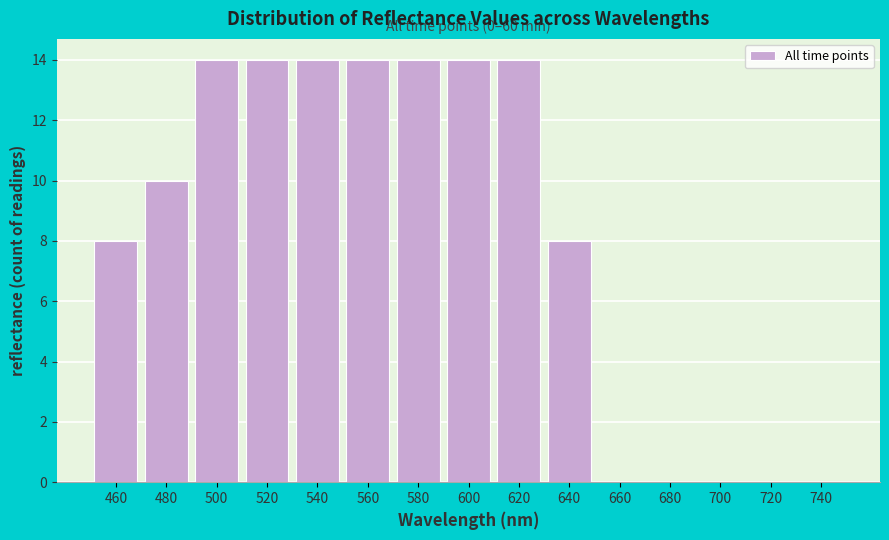

Reading left to right, what are all the values shown in this chart?

460=8	480=10	500=14	520=14	540=14	560=14	580=14	600=14	620=14	640=8	660=0	680=0	700=0	720=0	740=0